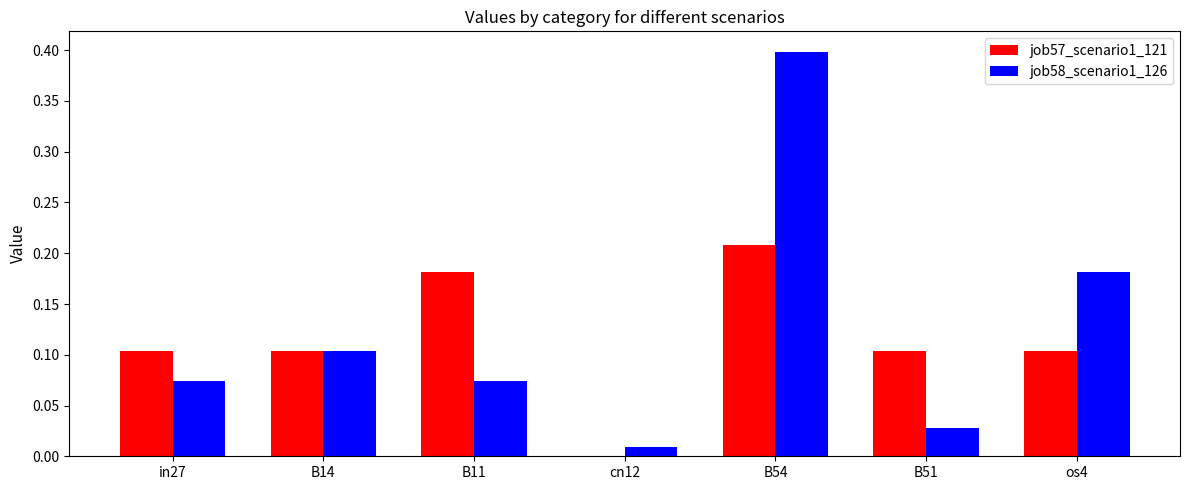

At which category is the sum across all series the highest?

B54